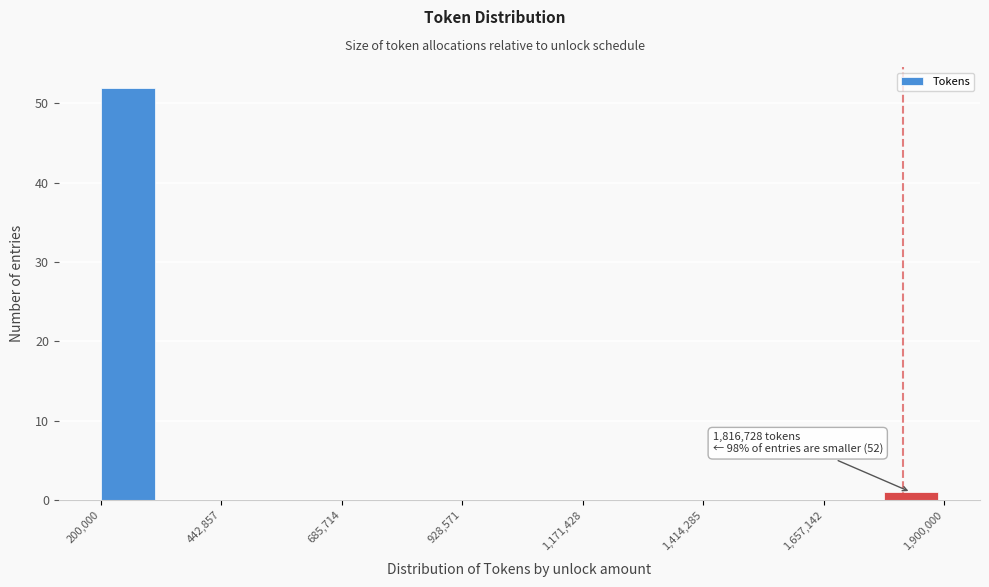

Read against the x-axis, roughly where is the centre of the tallest bar?

250000